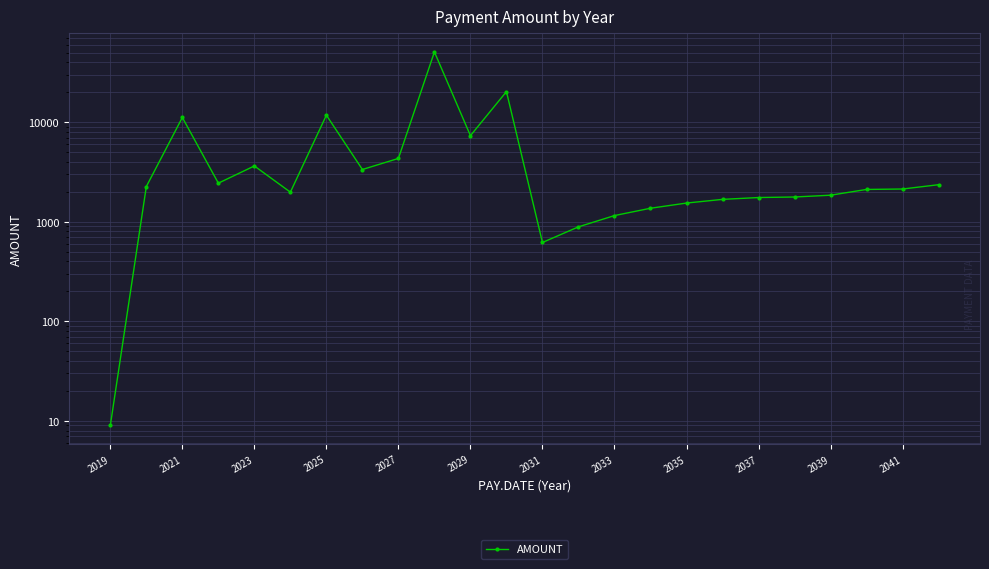

How many data points are above 2135?

11